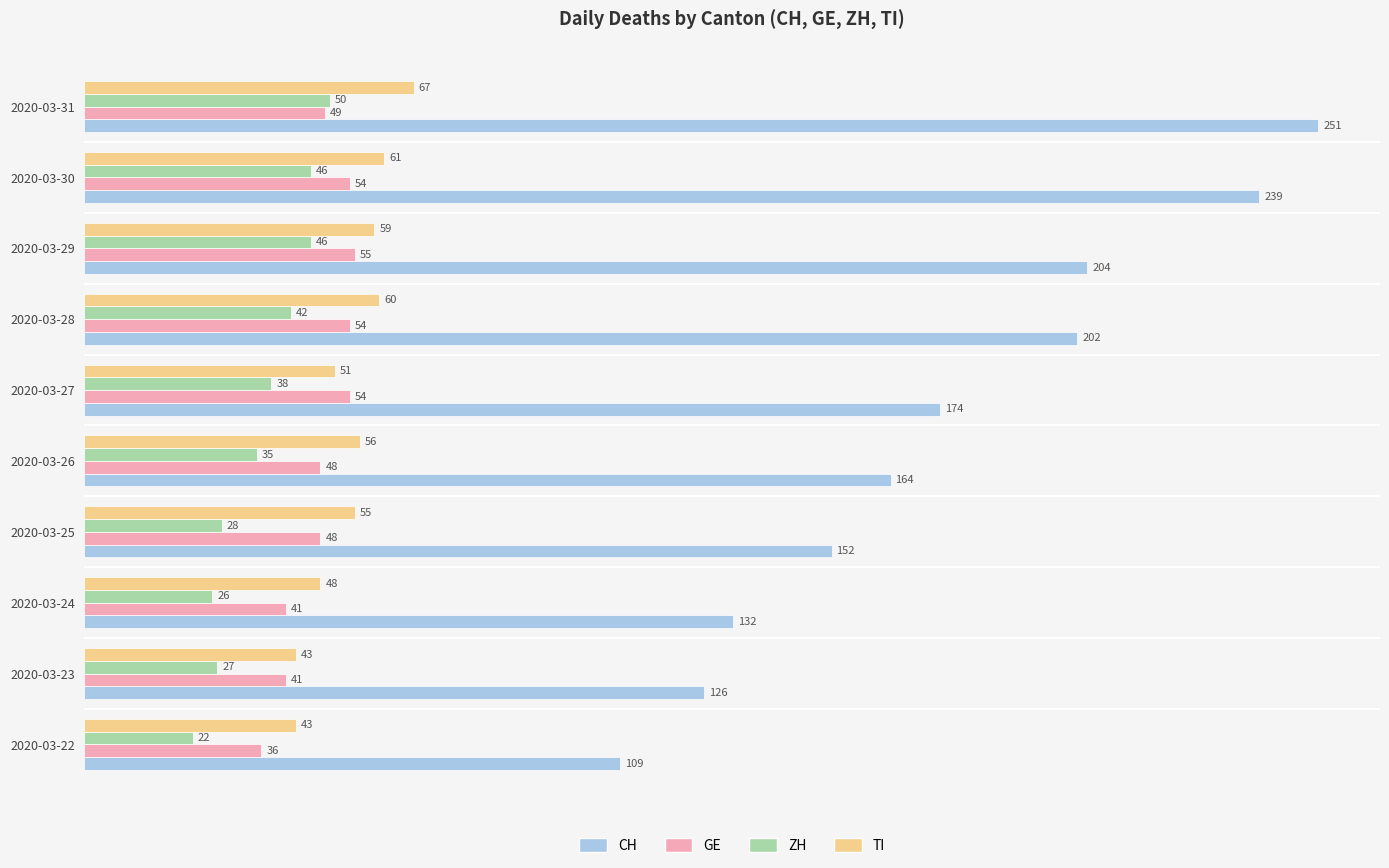

What is the difference between the ZH values at 2020-03-24 and 2020-03-27?

12